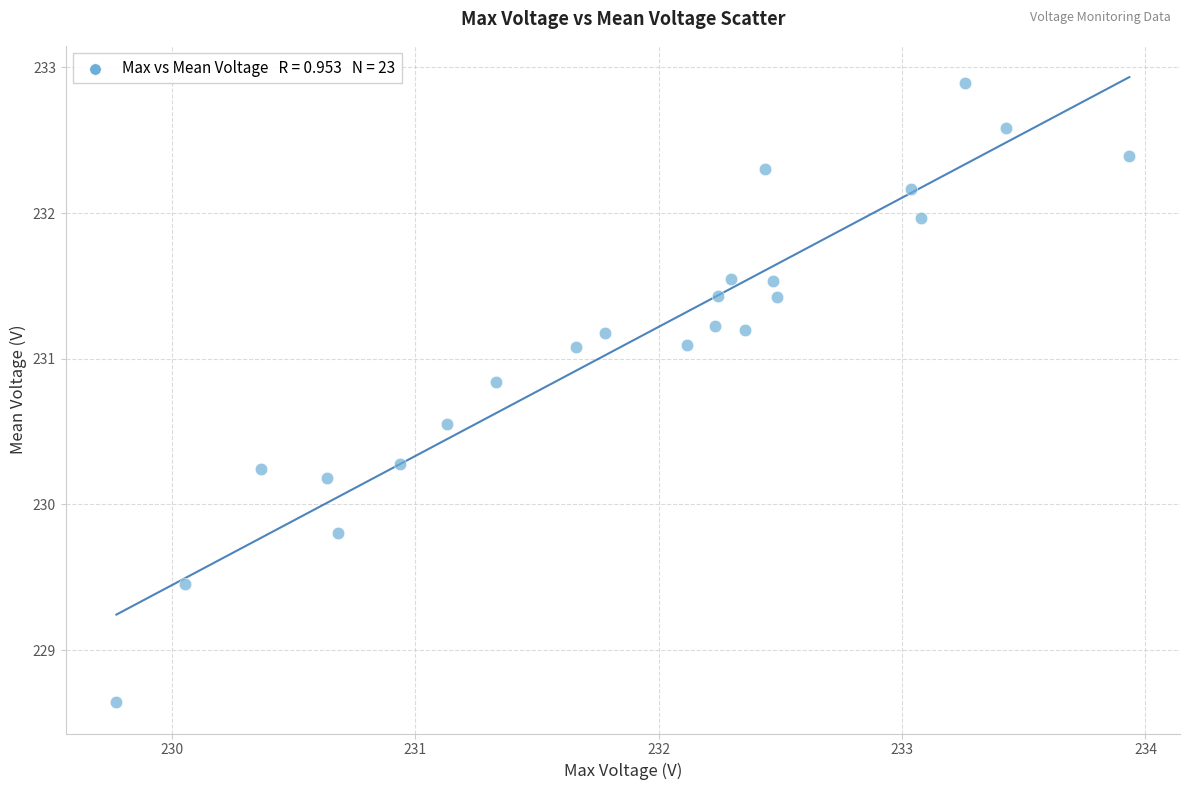

What is the range of Y values (max minus min)?

4.3